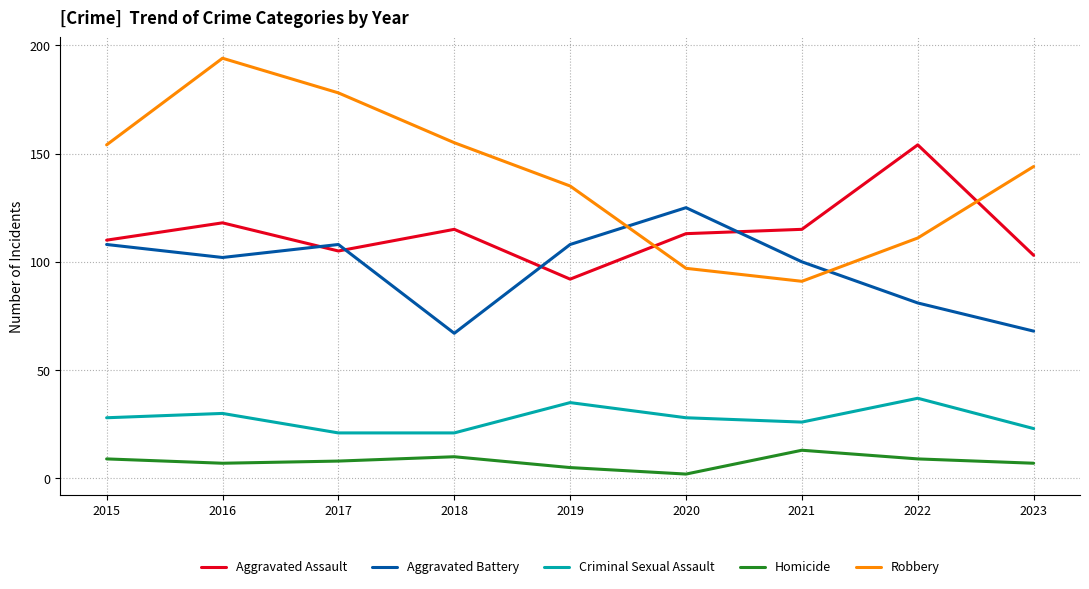

How many times do Aggravated Battery and Robbery cross each other?

2